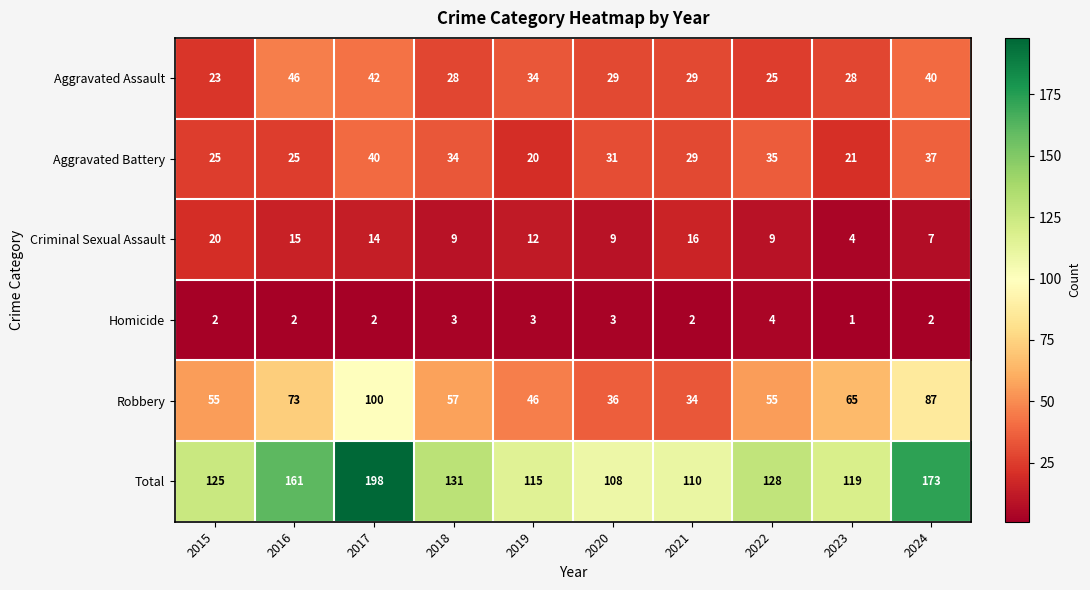

Which series has the largest range (max minus min)?

Total